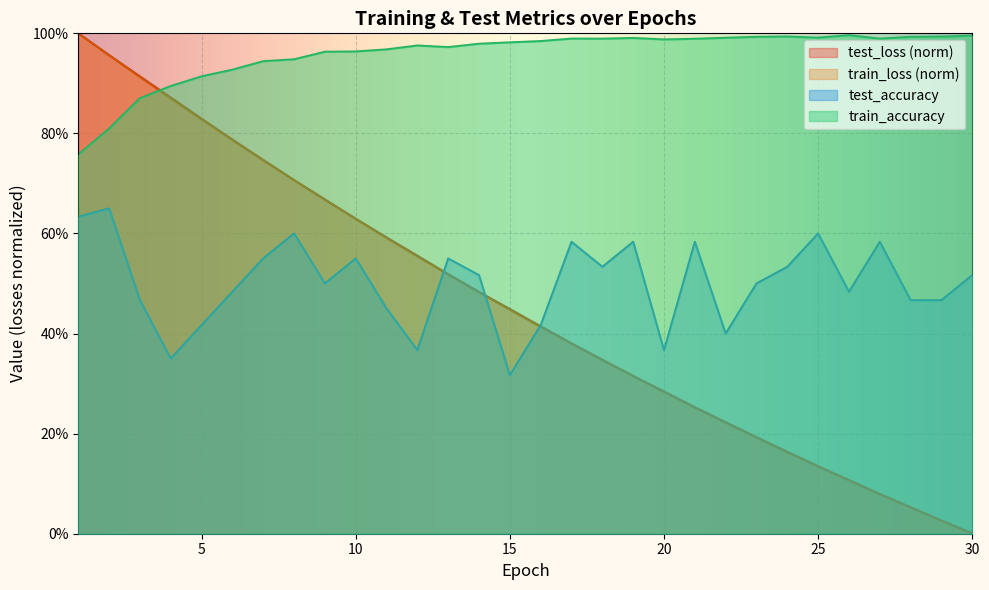

Count the number of categories in the chart.

30